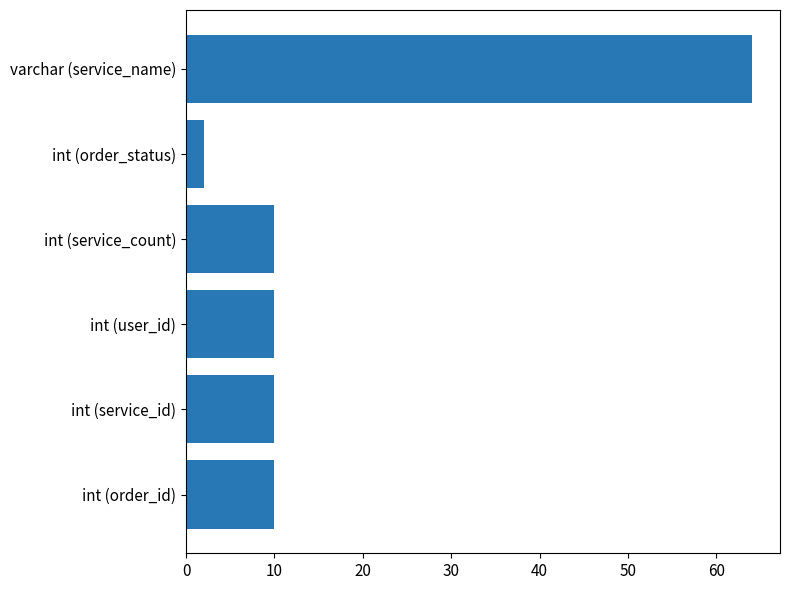

Read the value at int (service_count), to the nearest 5.

10